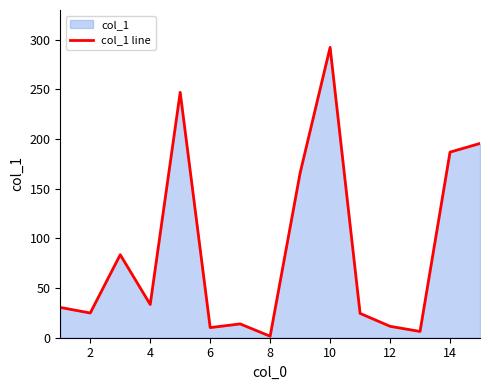

Approximately how many times larger is the value at 10 compared to 14?

1.6